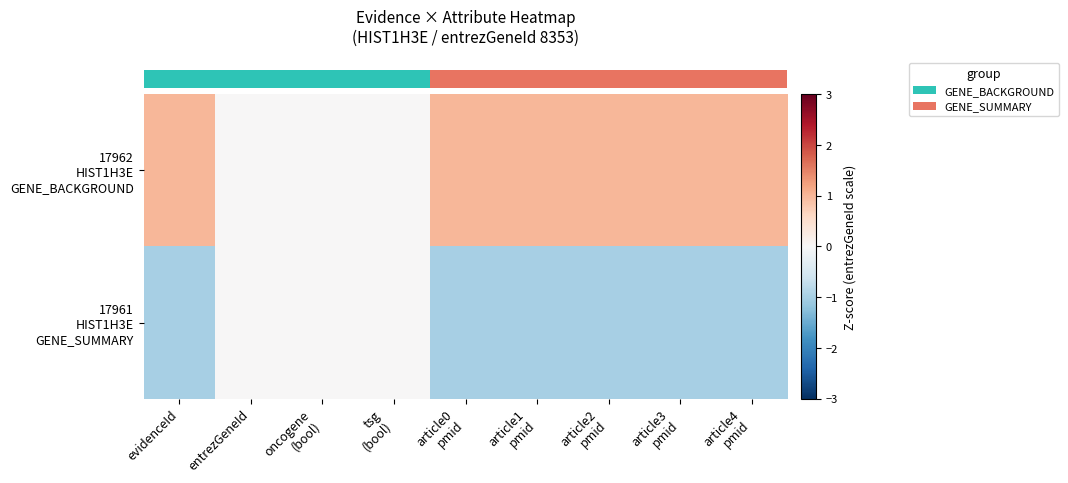

Reading left to right, extract all data points from this chart.

row_0: evidenceId=1	entrezGeneId=0	oncogene
(bool)=0	tsg
(bool)=0	article0
pmid=1	article1
pmid=1	article2
pmid=1	article3
pmid=1	article4
pmid=1
row_1: evidenceId=-1	entrezGeneId=0	oncogene
(bool)=0	tsg
(bool)=0	article0
pmid=-1	article1
pmid=-1	article2
pmid=-1	article3
pmid=-1	article4
pmid=-1